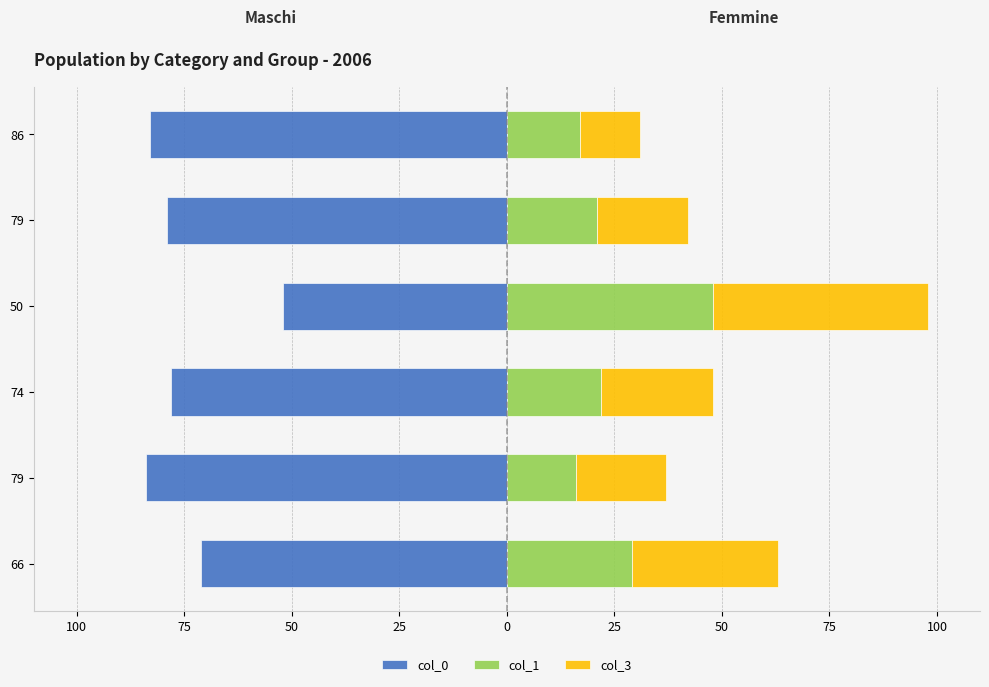

What value does the col_3 series have at 79?

21